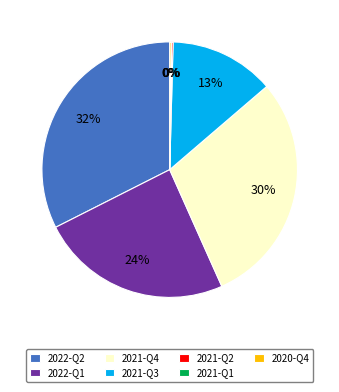

Which has a higher value, 2022-Q1 or 2021-Q3?

2022-Q1